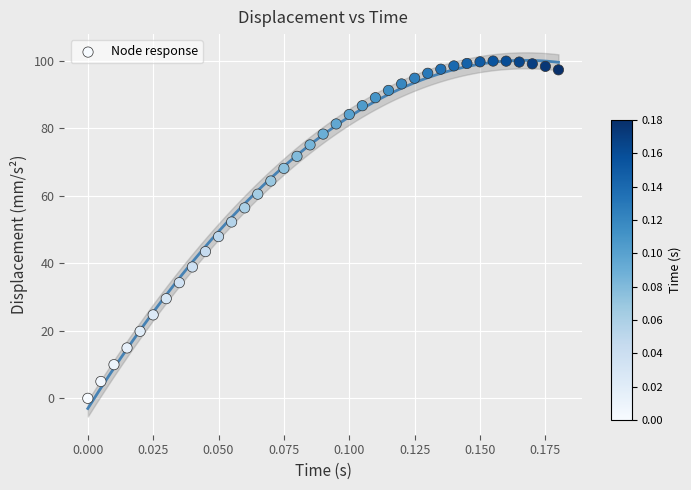

What is the range of Y values (max minus min)?

100.0